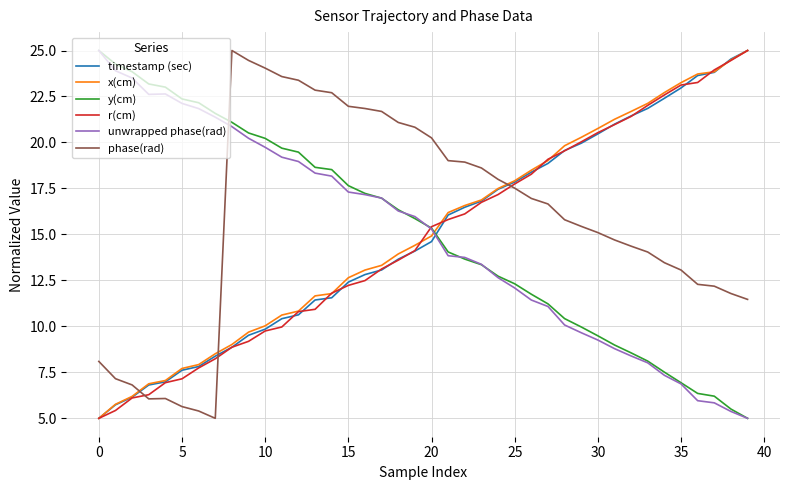

True or false: phase(rad) and unwrapped phase(rad) intersect in this chart.

True